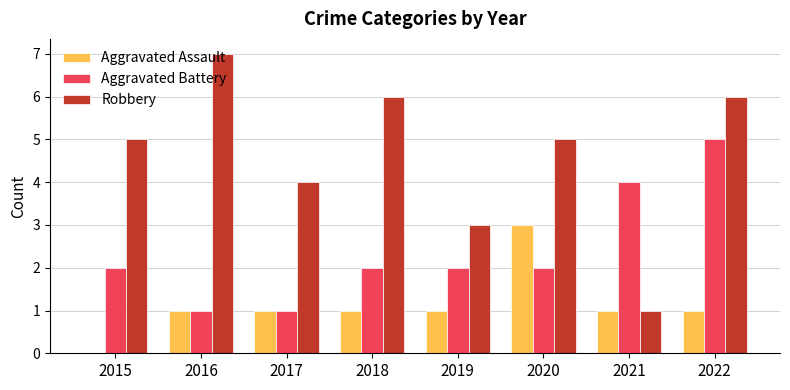

What is the maximum value shown in the chart?

7